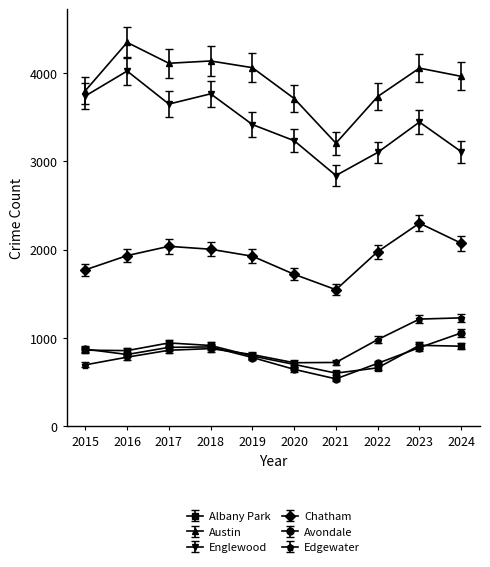

Which category has the highest value across all series?

2016